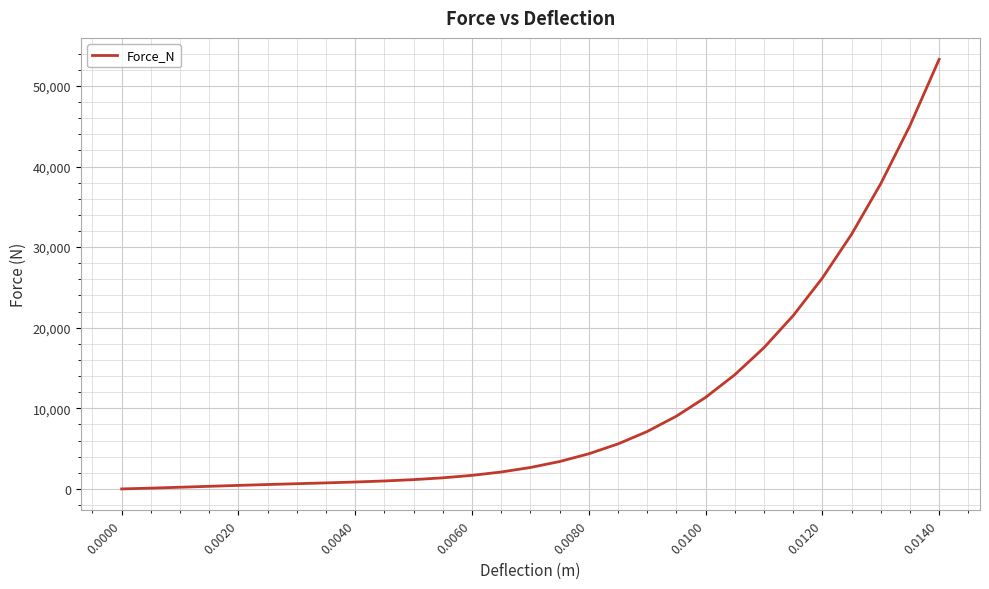

Does the chart have visible grid lines?

Yes